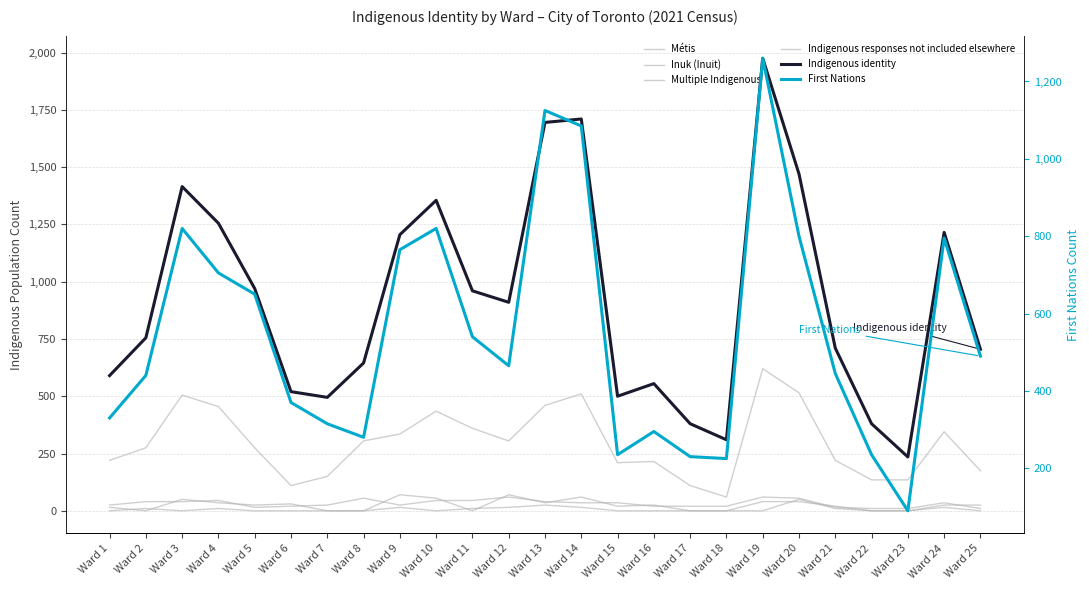

How many interior local peaks does the Indigenous responses not included elsewhere series have?

5